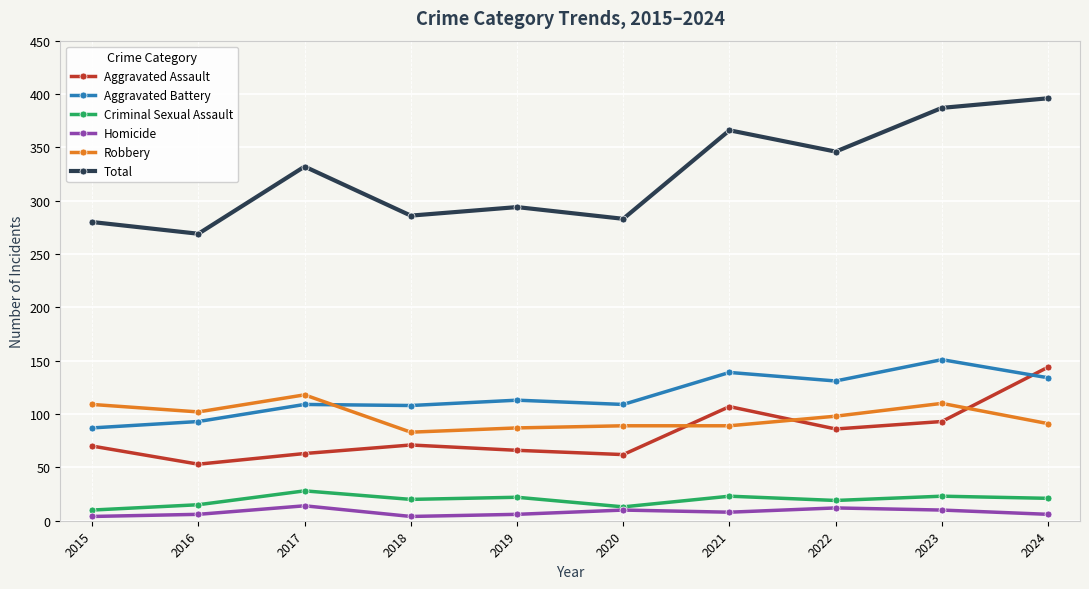

How many distinct data groups are displayed?

6